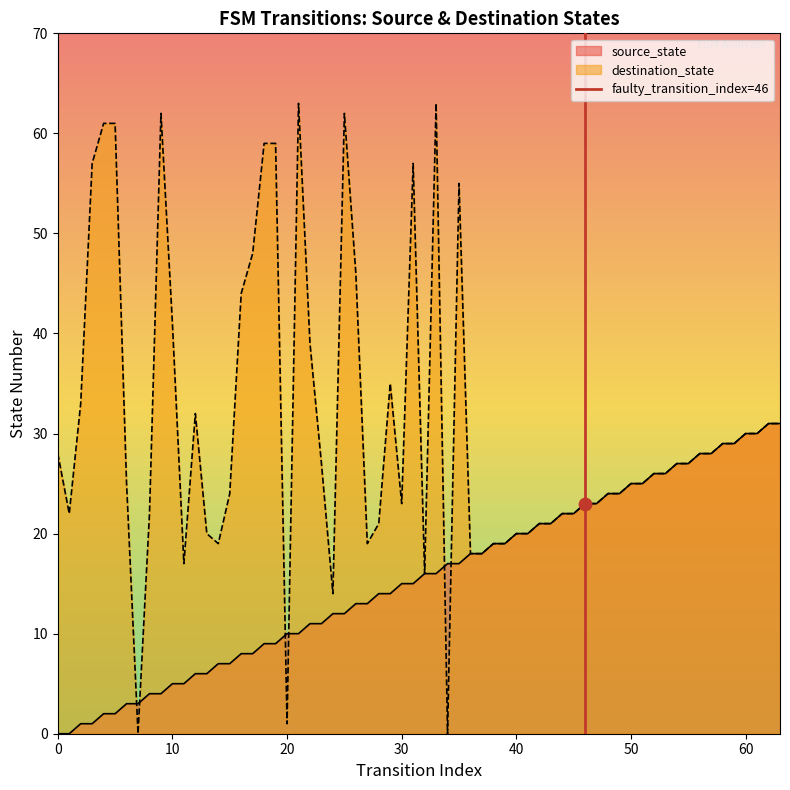

The value of destination_state at 30 is 8. True or false?

False